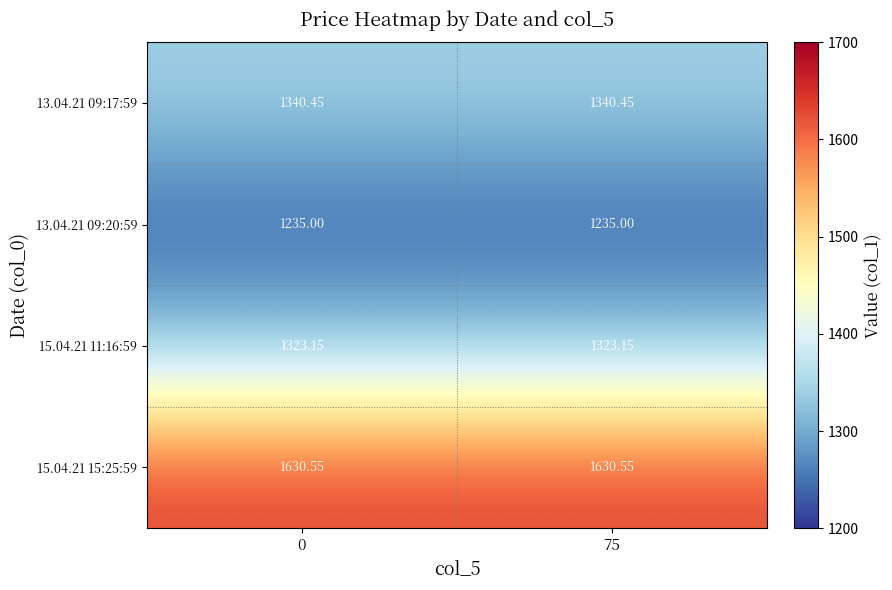

Is the value of 13.04.21 09:17:59 at 75 greater than the value of 15.04.21 15:25:59 at 0?

No